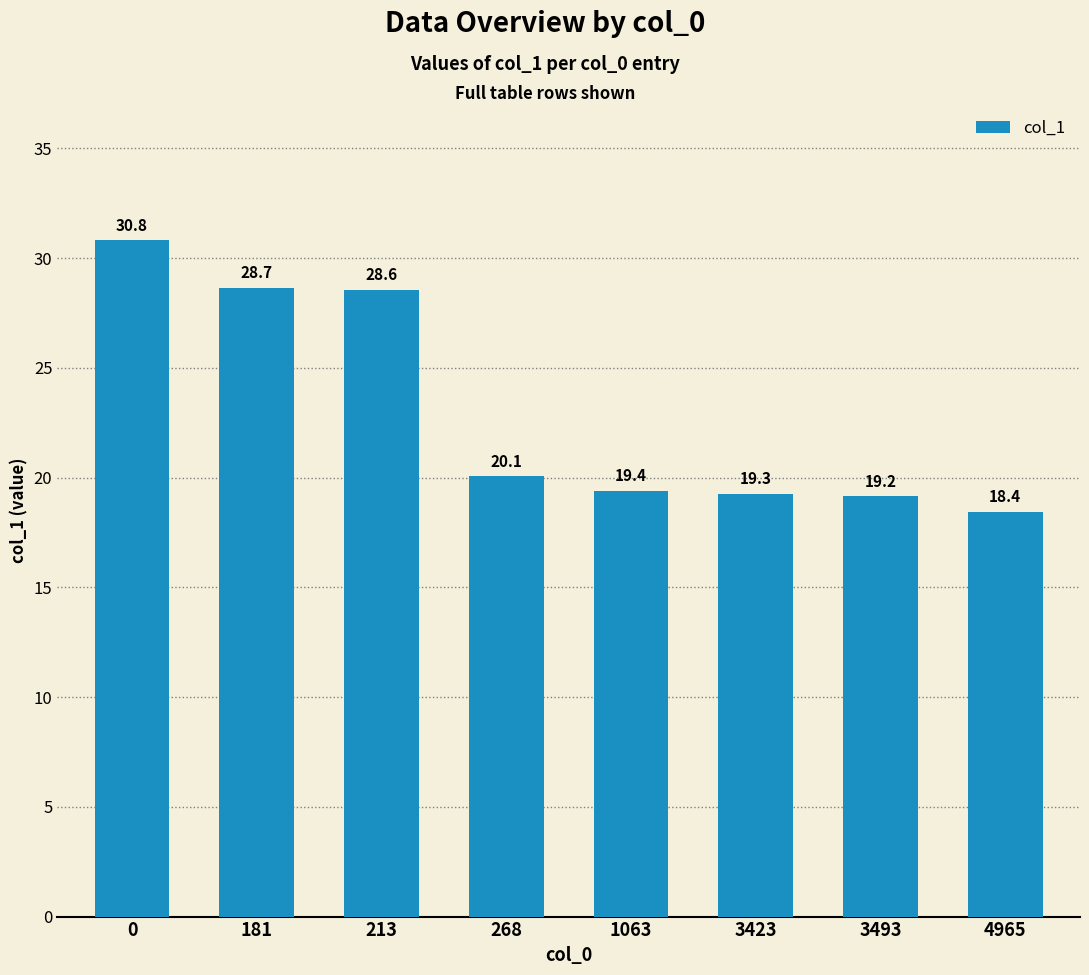

True or false: the data shows 25.9 at 4965.

False